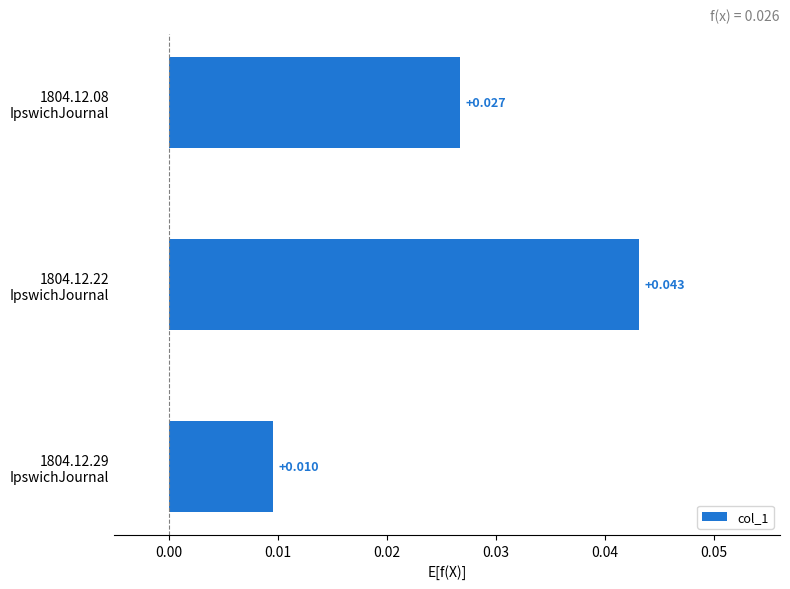

Count the number of data series in this chart.

1